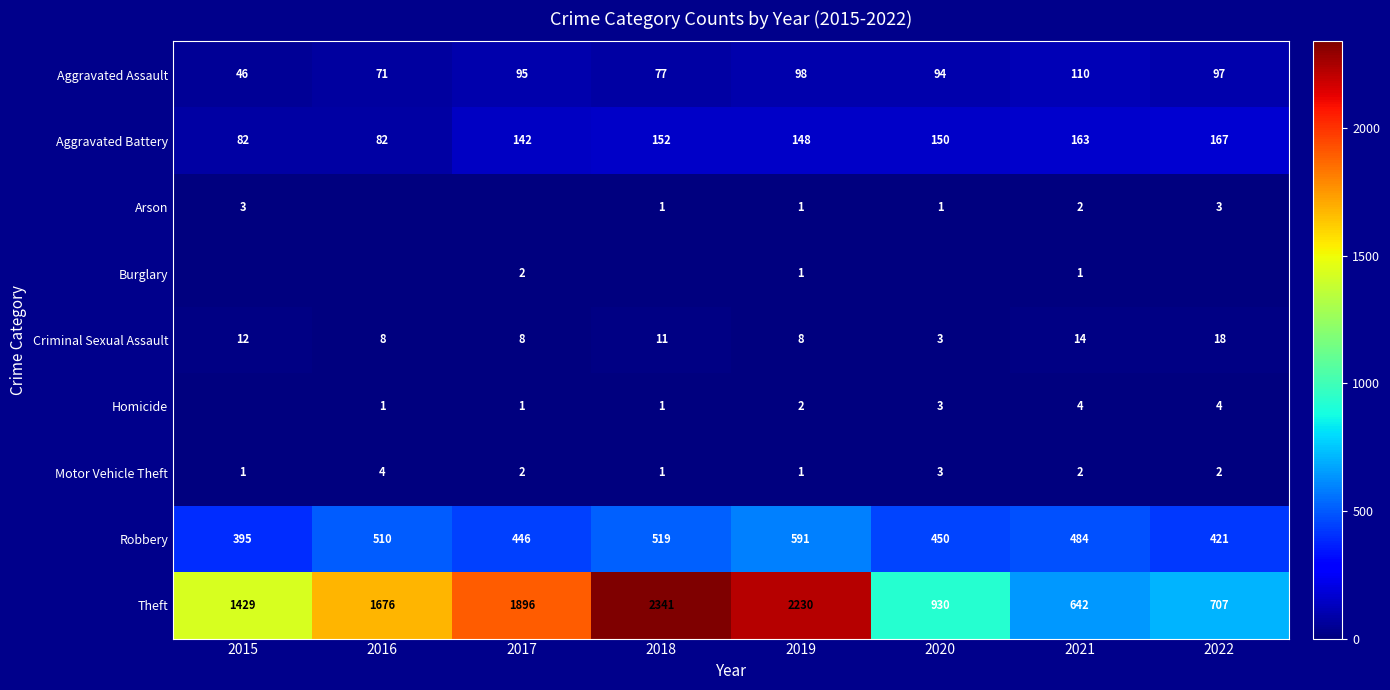

Where is Theft nearest to the value 1491?

2015